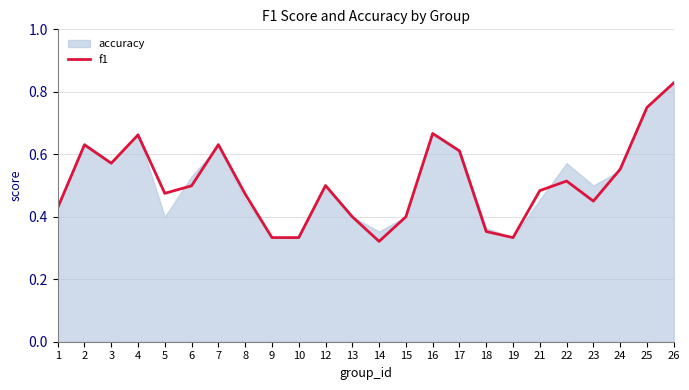

What is the approximate value at 15?

0.4